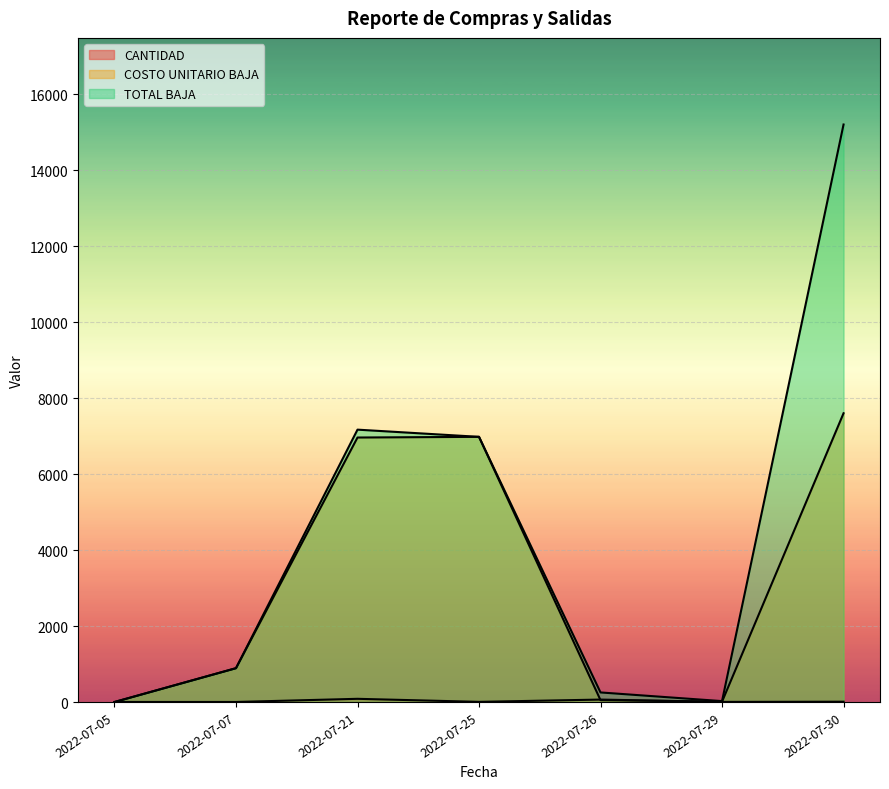

What is the label of the 13th point from the right?

2022-07-21